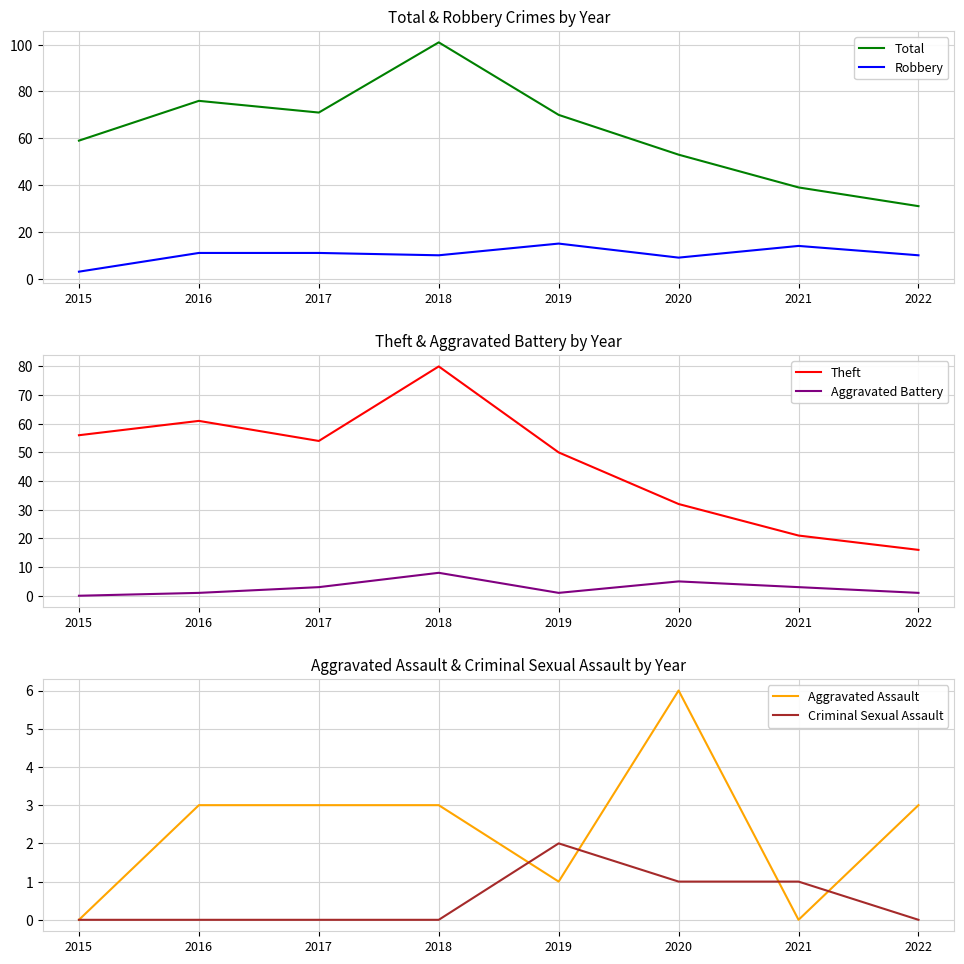

At which category does the chart reach its peak across all series?

2018